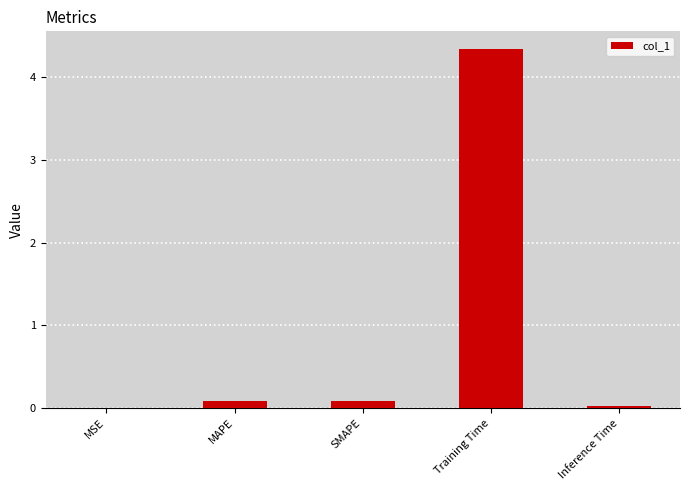

What is the difference between the values at Training Time and MAPE?

4.3